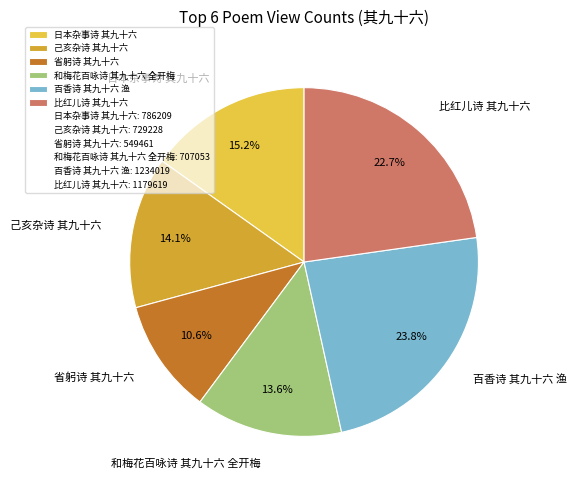

Is there a majority slice in this chart?

No